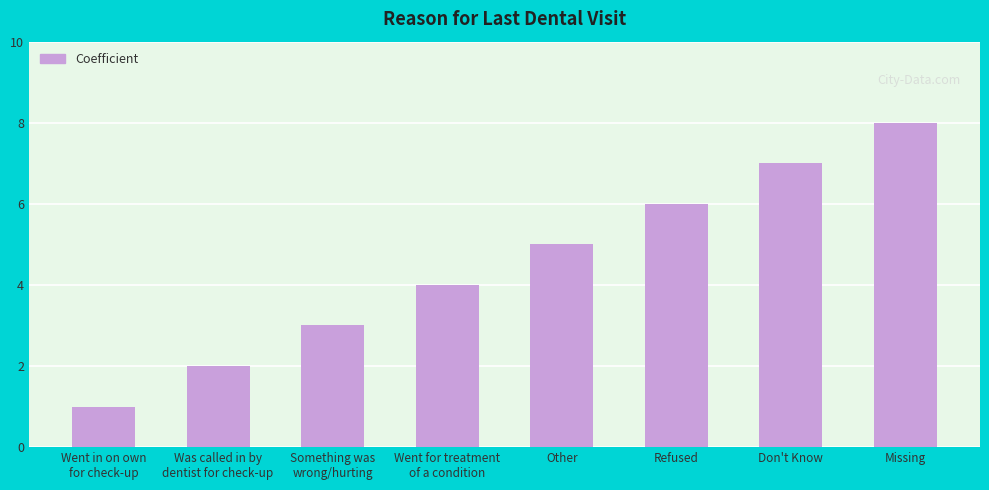

Reading left to right, extract all data points from this chart.

1	2	3	4	5	6	7	8